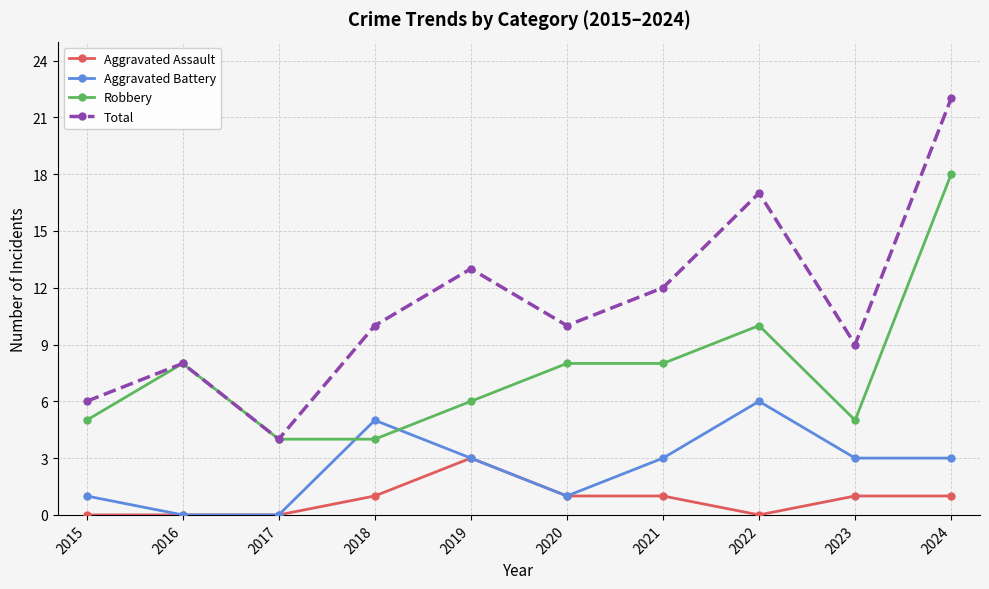

What are all the series names shown in the legend?

Aggravated Assault, Aggravated Battery, Robbery, Total